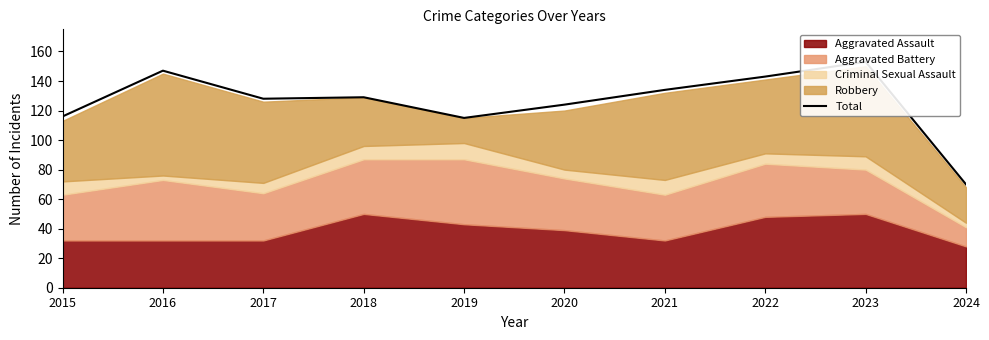

How many interior local valleys (lower than both neighbors) does the data have?

2